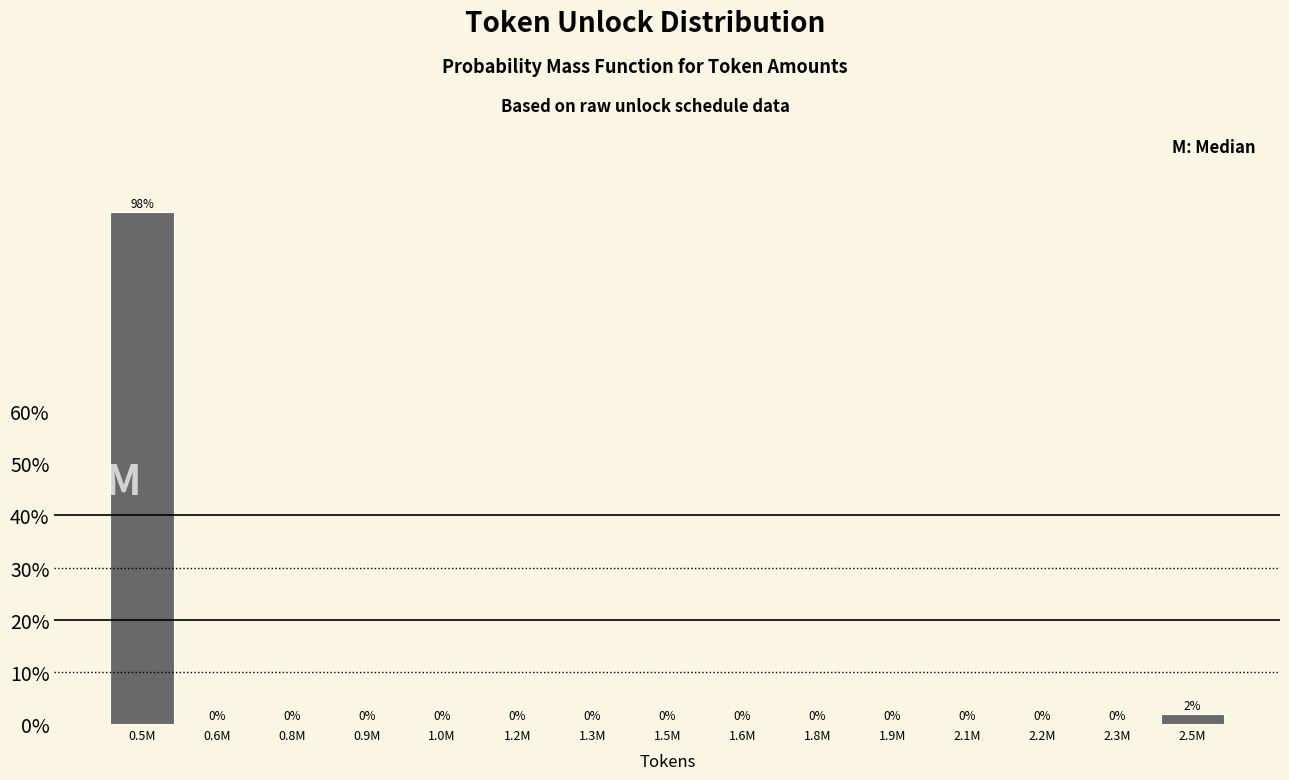

At which category does the chart reach its peak across all series?

0.5M